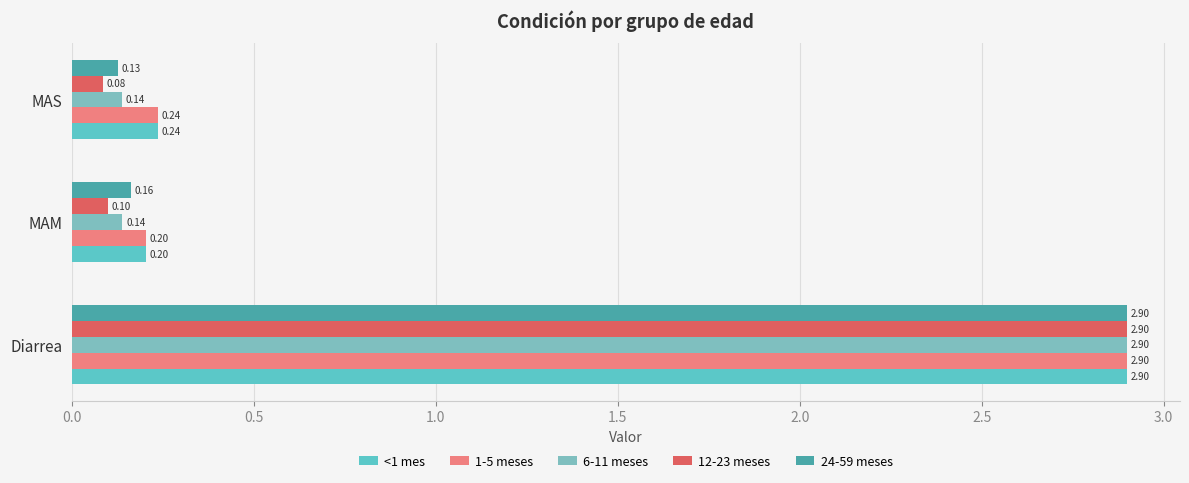

At how many categories does at least one series exceed 1?

1